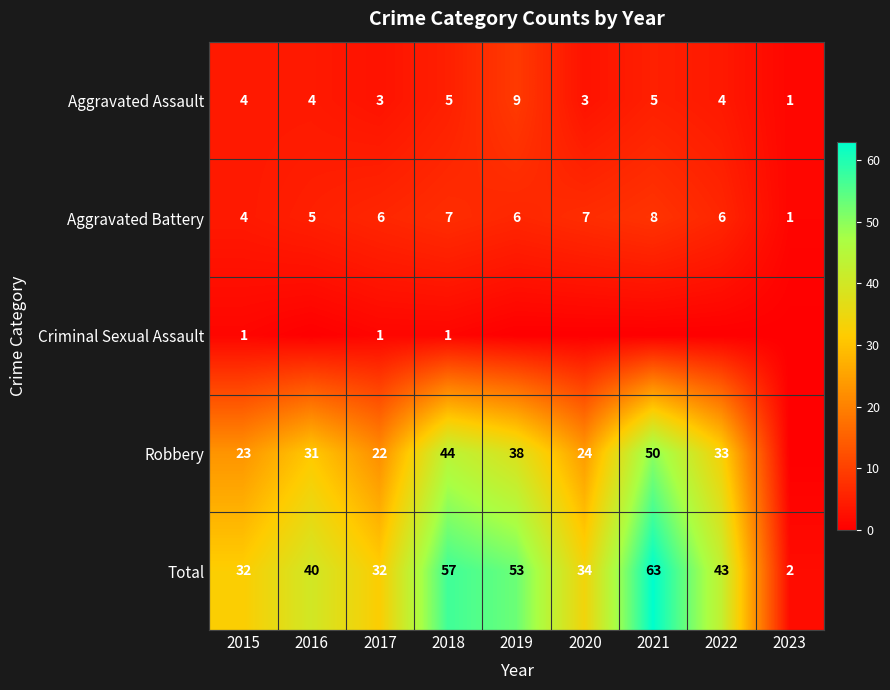

What is the sum of all Total values?

356